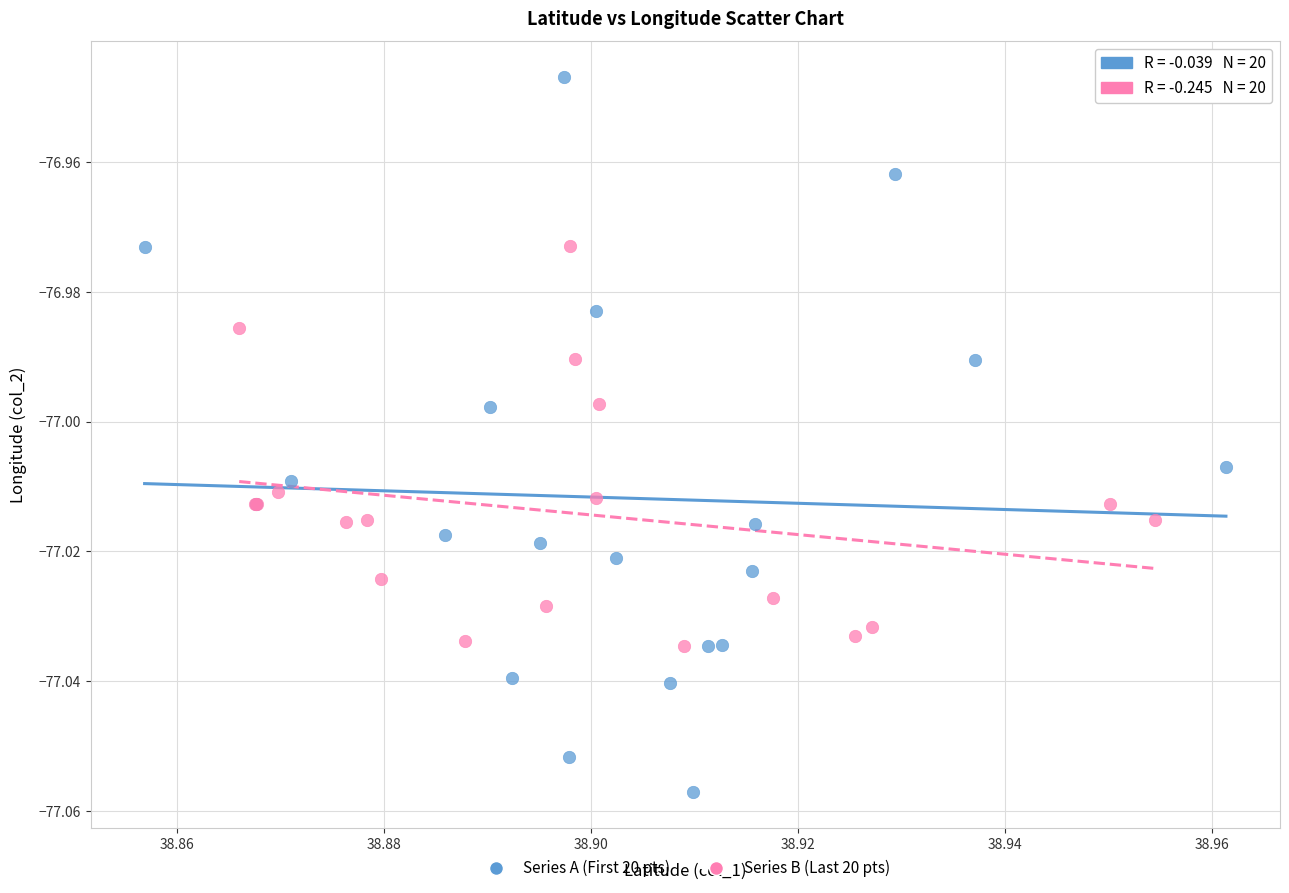

Which series contains the lowest Y value?

Series A (First 20 pts)